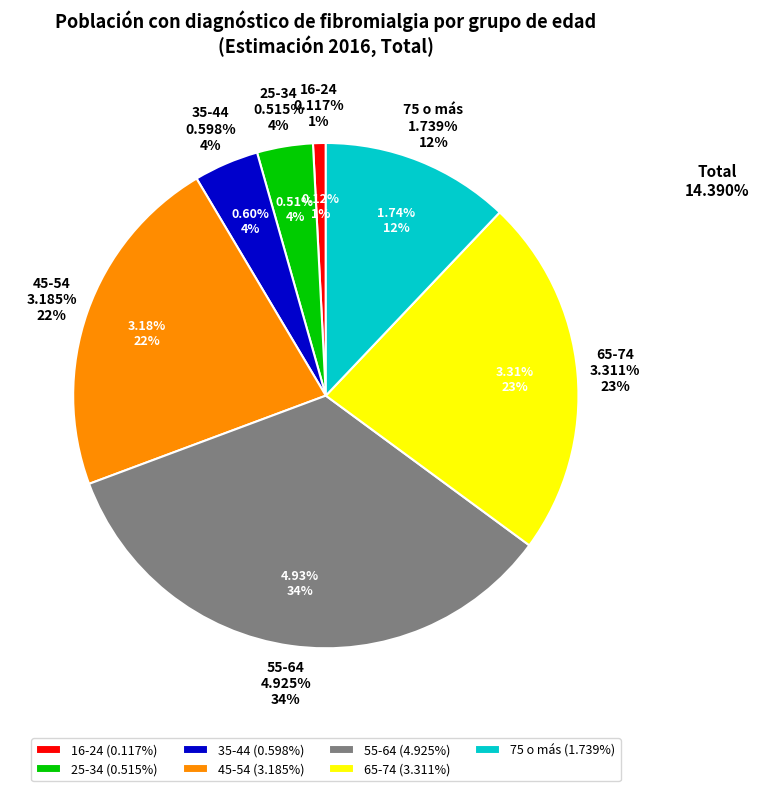

What percentage do 45-54 and 16-24 together represent?

22.9%